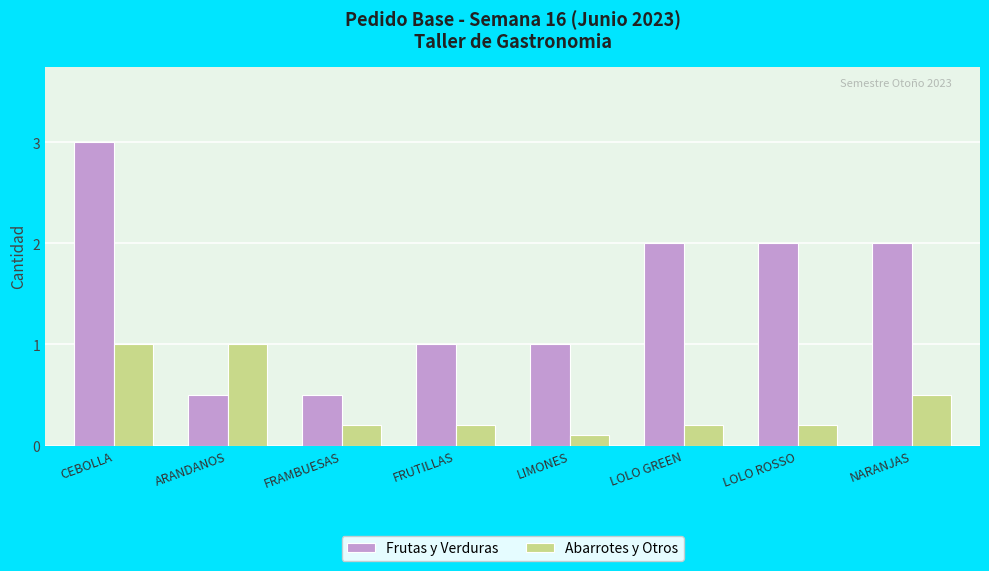

What is the label of the 4th bar from the left?

FRUTILLAS